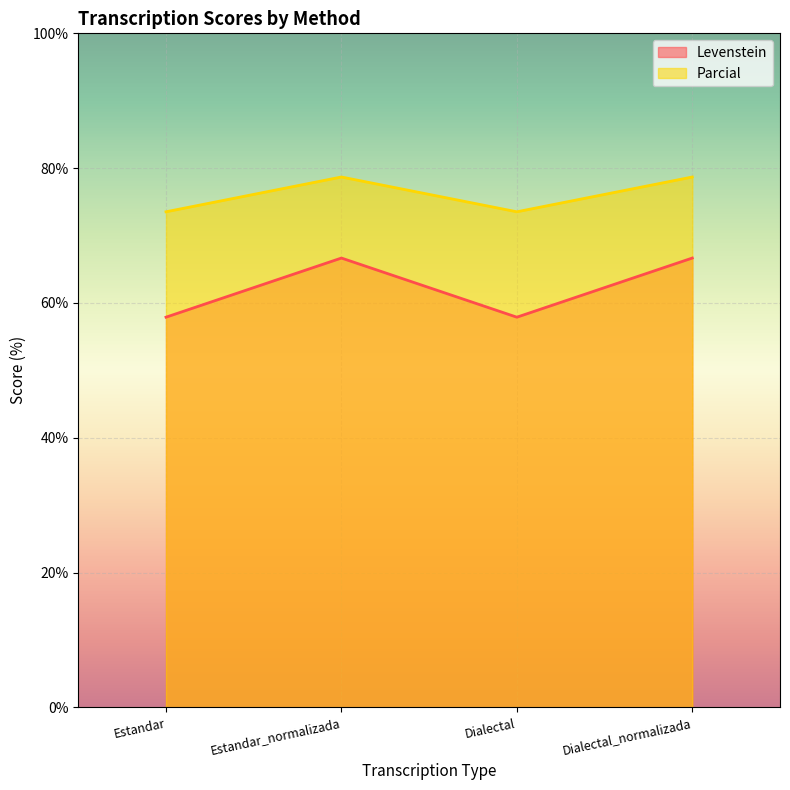

What is the approximate value of Levenstein at Dialectal_normalizada?

66.7